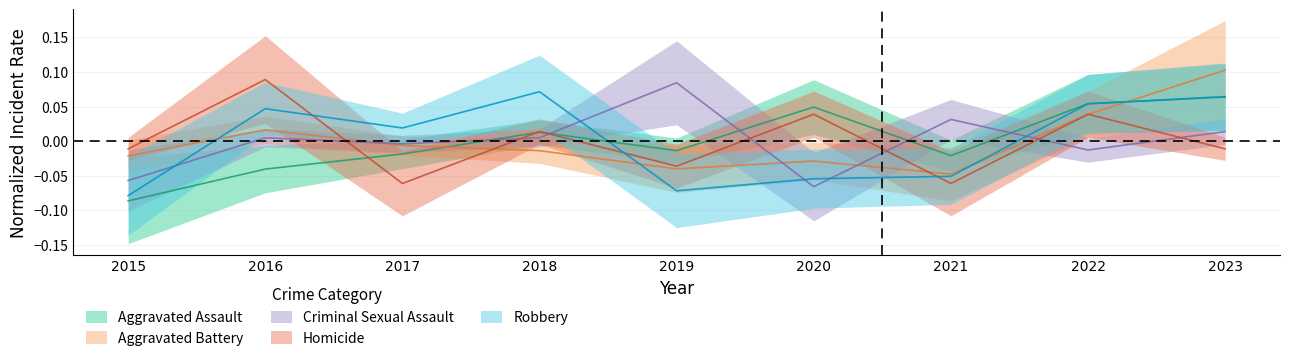

Reading left to right, extract all data points from this chart.

Aggravated Assault: 2015=-0.1	2016=-0.0	2017=-0.0	2018=0.0	2019=-0.0	2020=0.0	2021=-0.0	2022=0.1	2023=0.1
Aggravated Battery: 2015=-0.0	2016=0.0	2017=-0.0	2018=-0.0	2019=-0.0	2020=-0.0	2021=-0.0	2022=0.0	2023=0.1
Criminal Sexual Assault: 2015=-0.1	2016=0.0	2017=-0.0	2018=0.0	2019=0.1	2020=-0.1	2021=0.0	2022=-0.0	2023=0.0
Homicide: 2015=-0.0	2016=0.1	2017=-0.1	2018=0.0	2019=-0.0	2020=0.0	2021=-0.1	2022=0.0	2023=-0.0
Robbery: 2015=-0.1	2016=0.0	2017=0.0	2018=0.1	2019=-0.1	2020=-0.1	2021=-0.1	2022=0.1	2023=0.1